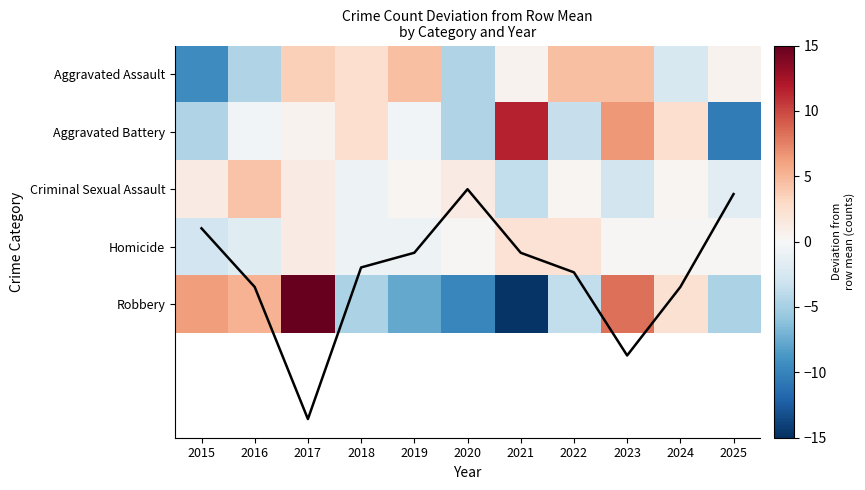

List the labels in order of Homicide value, largest first.

2021, 2022, 2017, 2020, 2023, 2024, 2025, 2018, 2019, 2016, 2015